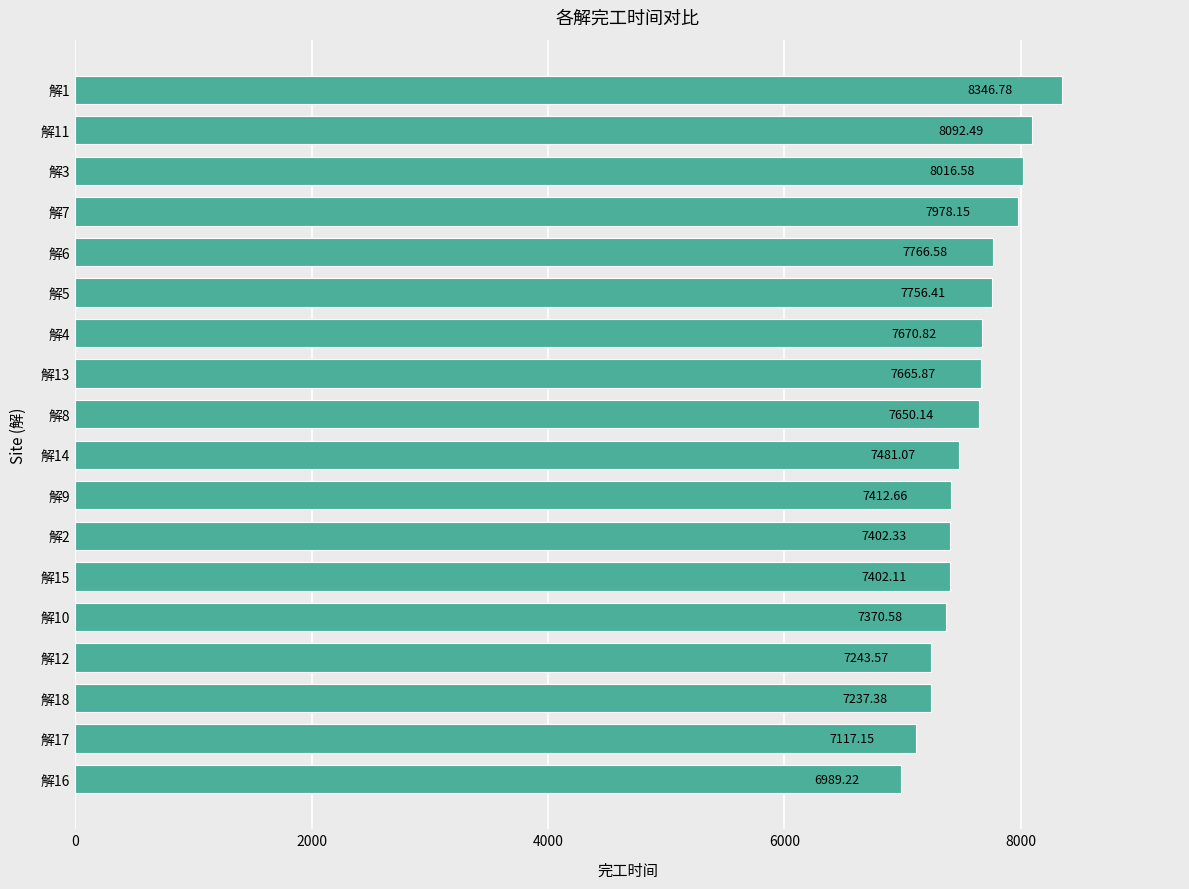

Rank the categories by value from lowest to highest.

解16, 解17, 解18, 解12, 解10, 解15, 解2, 解9, 解14, 解8, 解13, 解4, 解5, 解6, 解7, 解3, 解11, 解1